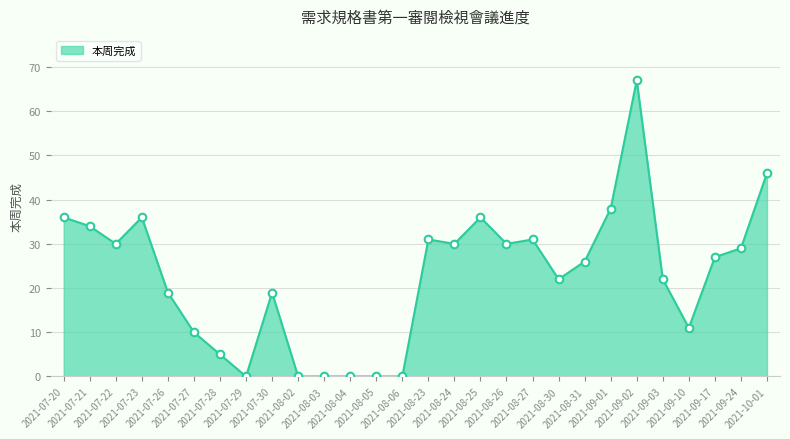

Which has a higher value, 2021-09-17 or 2021-07-22?

2021-07-22